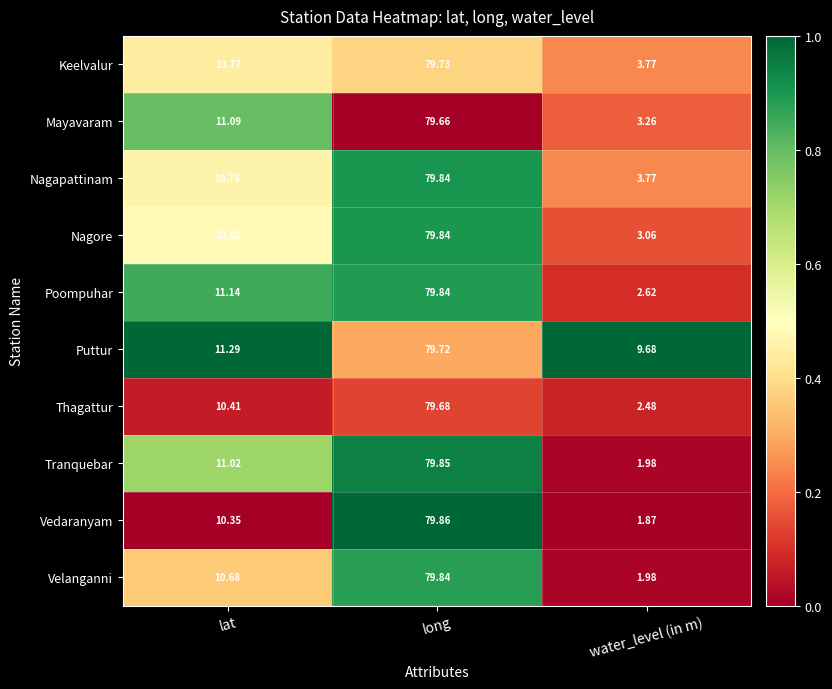

List the labels in order of Nagapattinam value, largest first.

long, lat, water_level (in m)